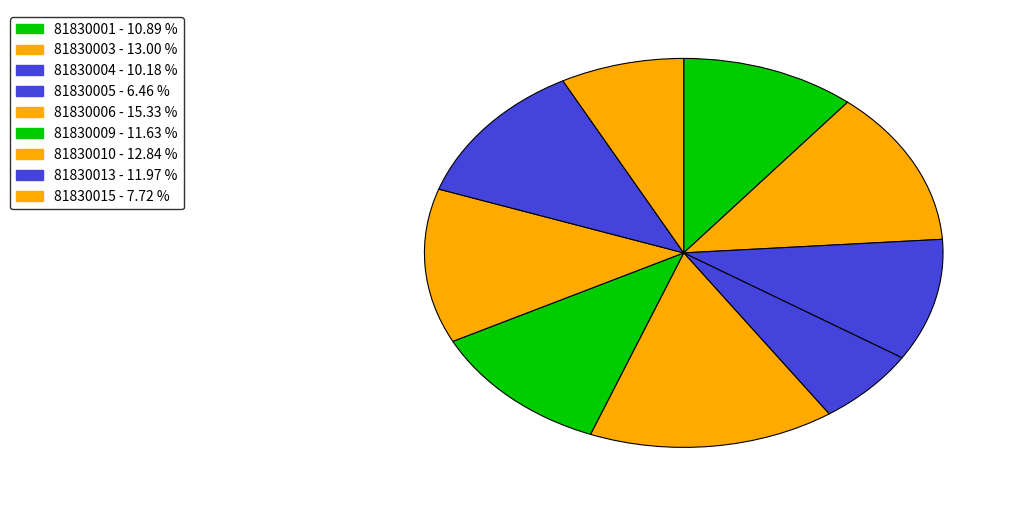

How many segments does this pie chart have?

9